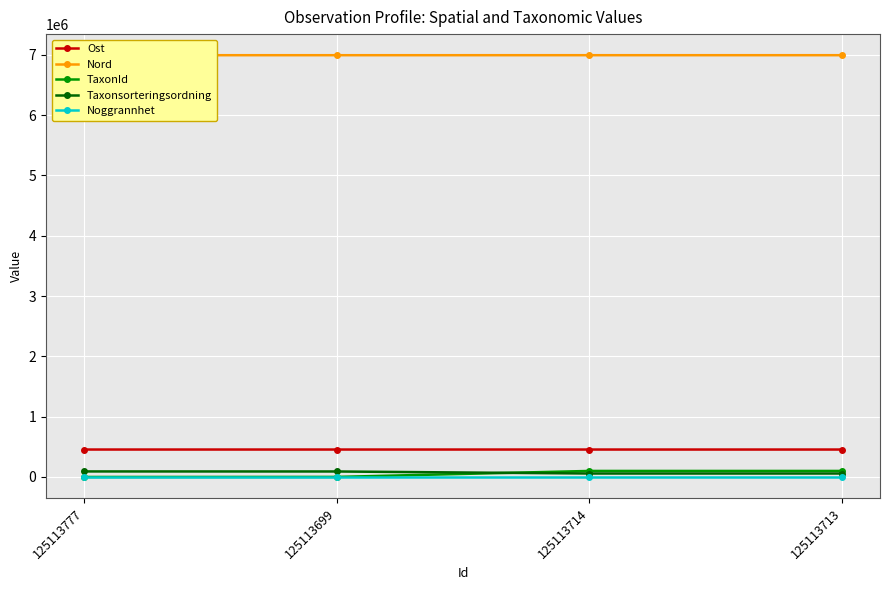

The Nord series shows 6992080 at 125113777. True or false?

True